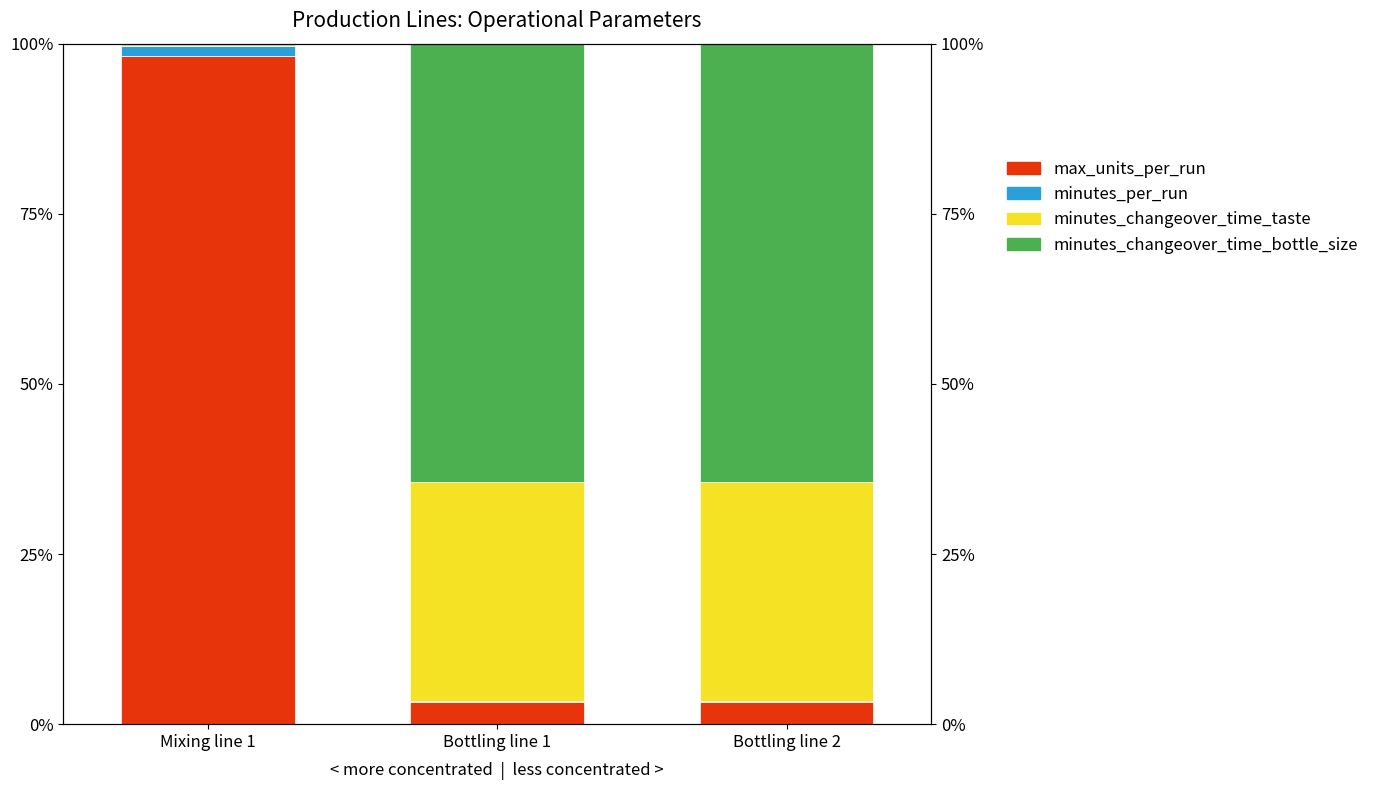

Count the number of categories in the chart.

3